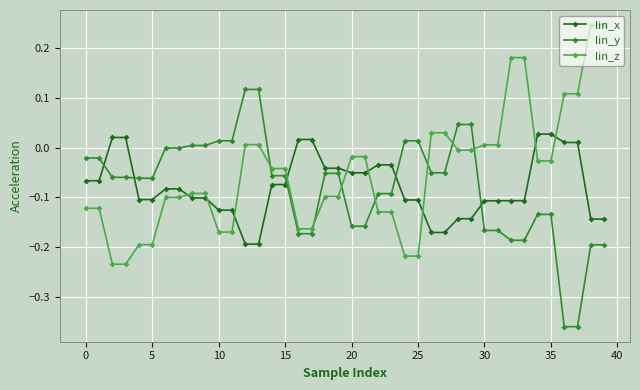

Which series has the largest total across all categories?

lin_z